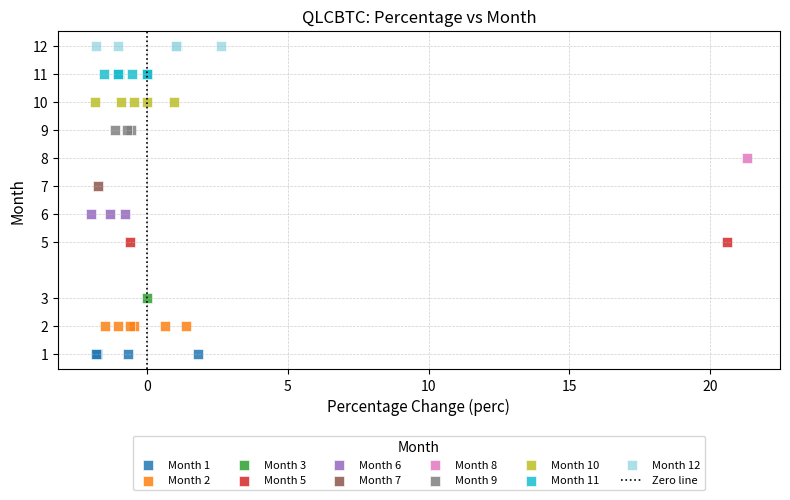

Which series contains the highest Y value?

Month 12